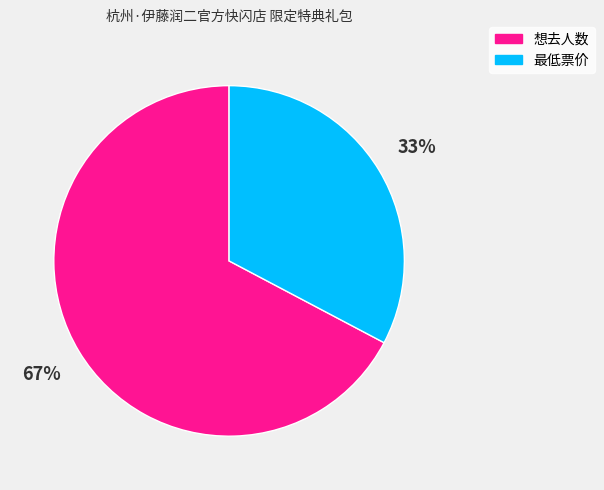

Which has a higher value, 最低票价 or 想去人数?

想去人数